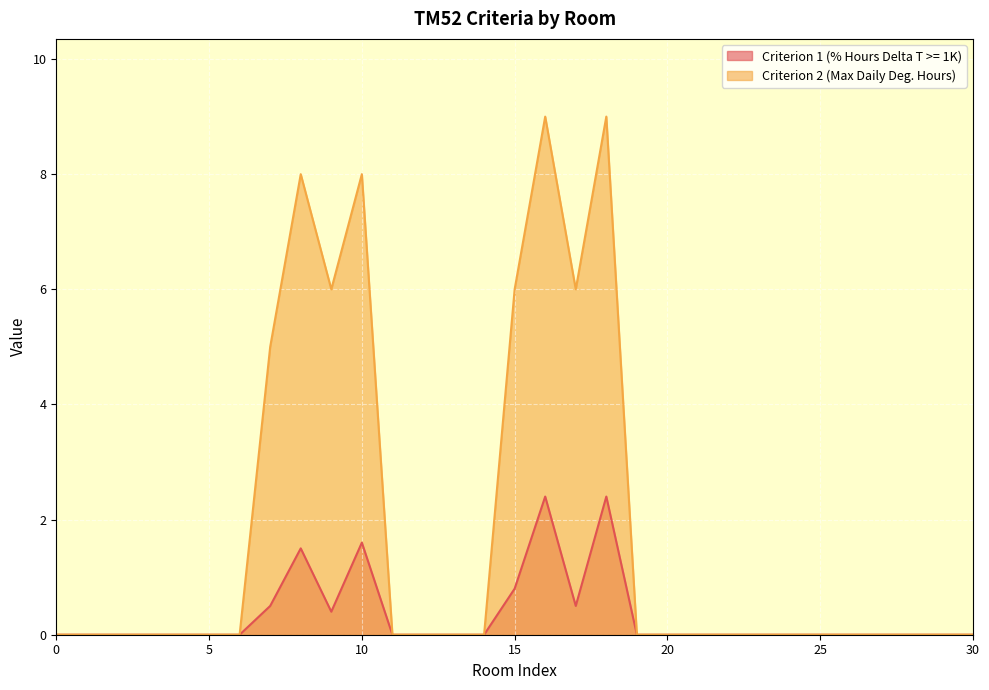

True or false: Criterion 1 (% Hours Delta T >= 1K) has more than 0 interior local peaks.

True